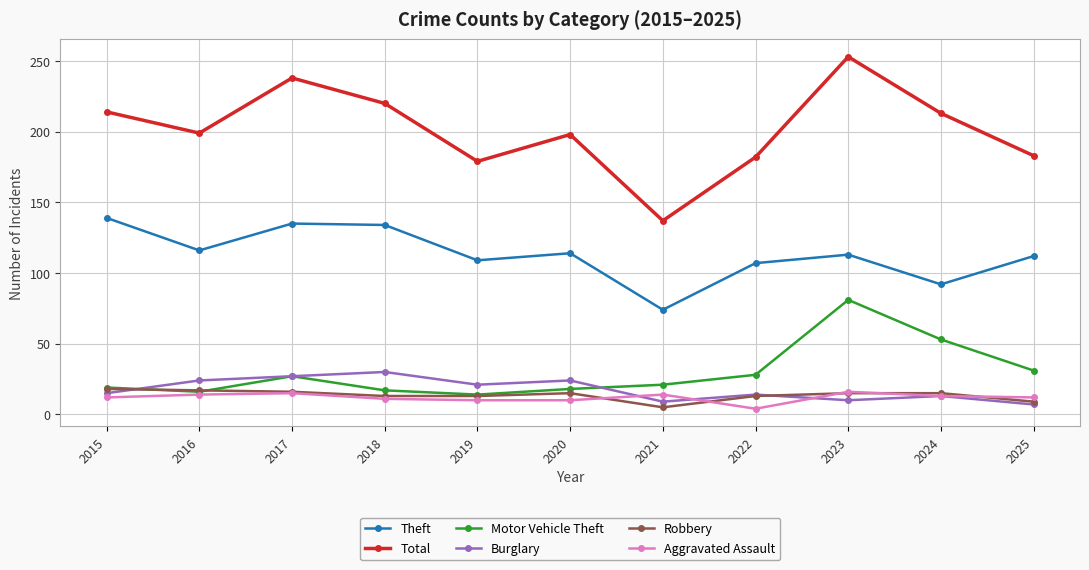

True or false: Theft has more than 0 points higher than both neighbors.

True